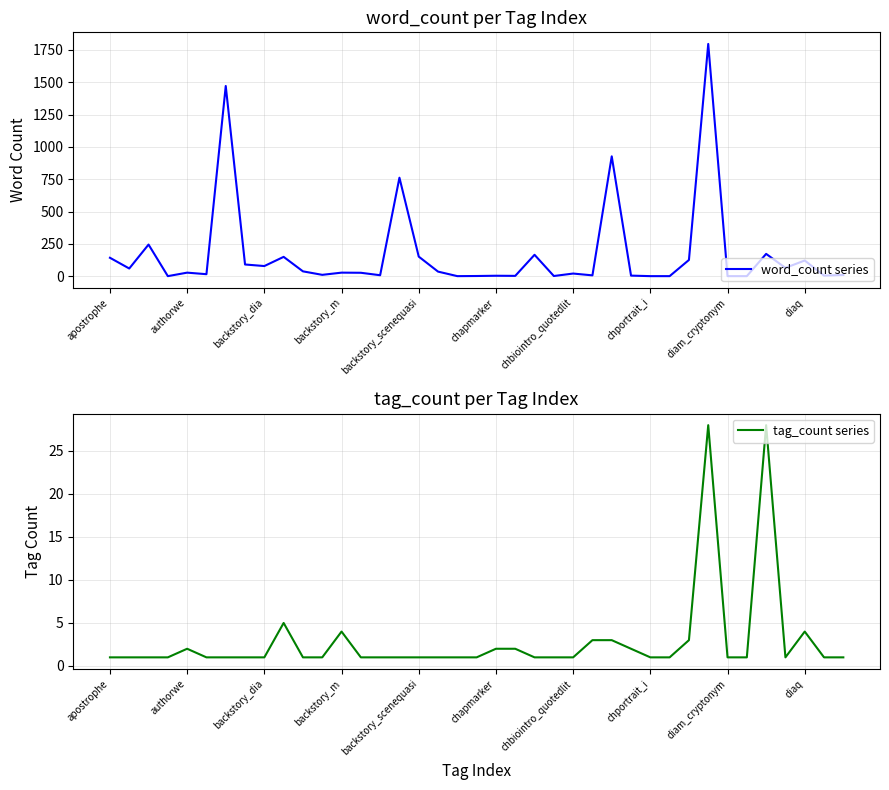

True or false: tag_count series has more than 0 interior local peaks.

True